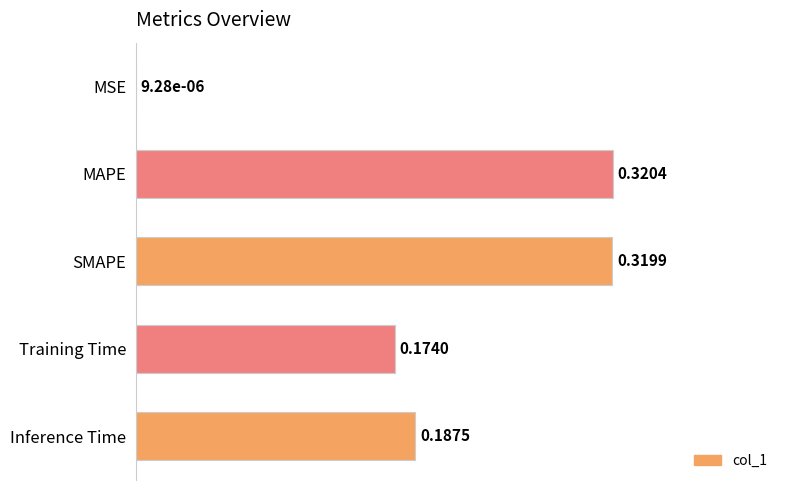

Are the bars grouped side by side (vs. stacked)?

No